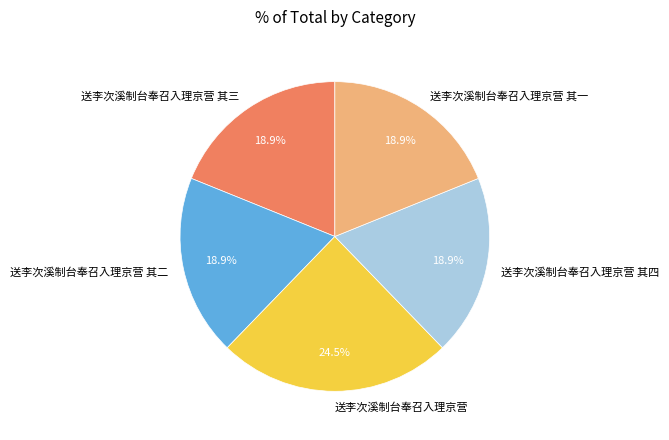

The 送李次溪制台奉召入理京营 其三 slice represents 8% of the pie. True or false?

False